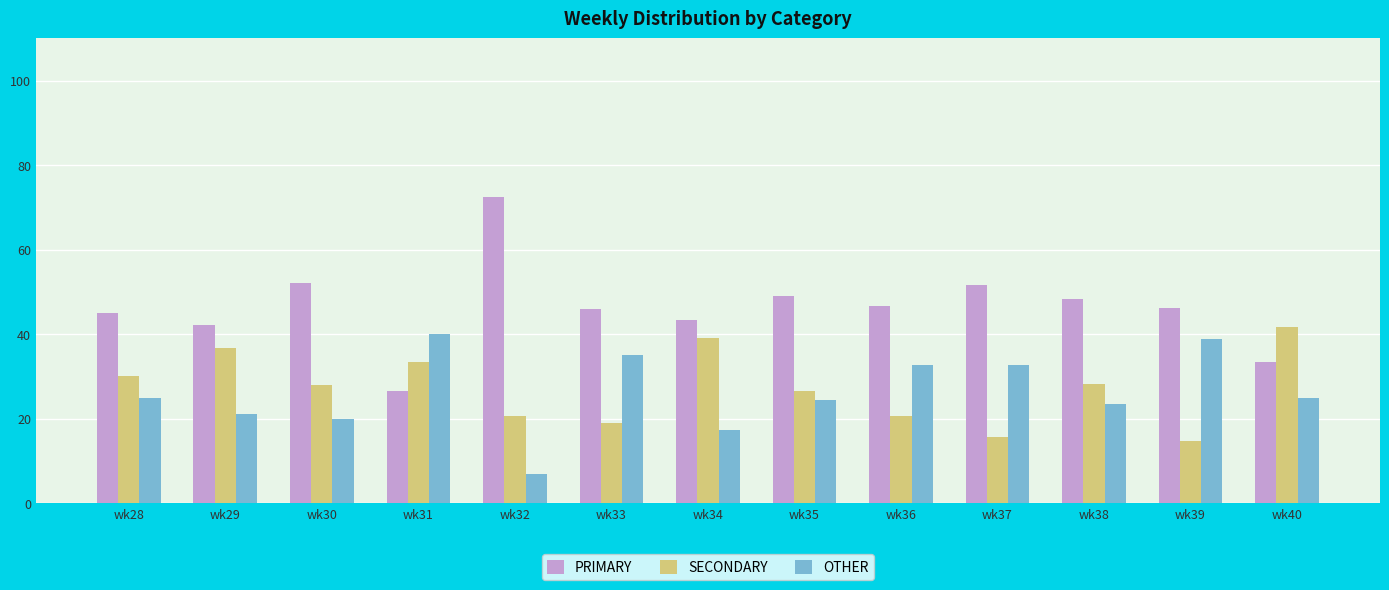

How many bars are there in each group?

3